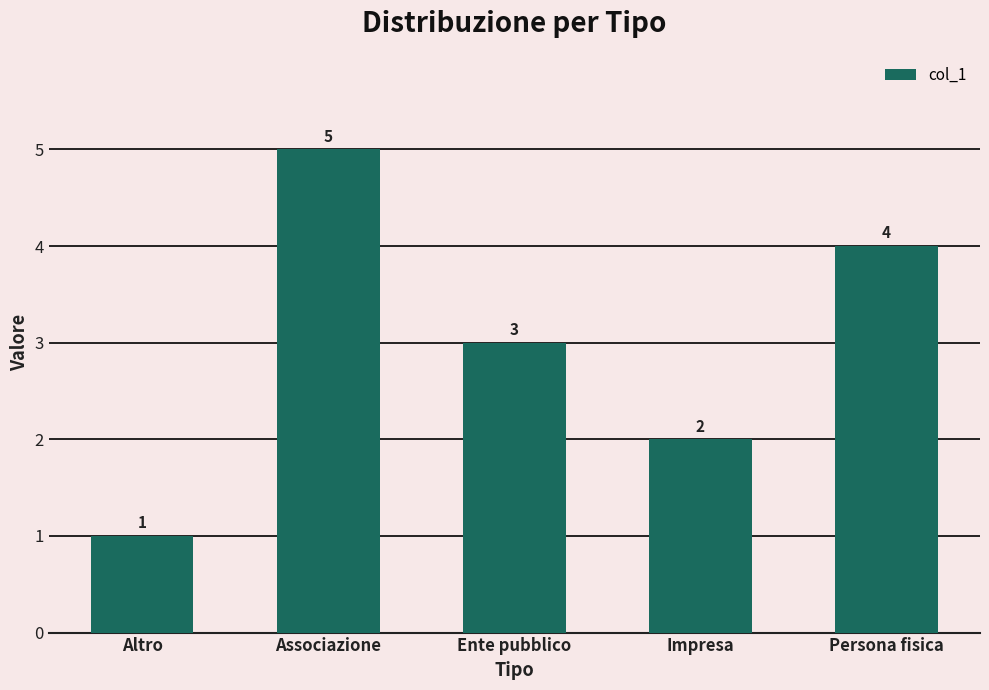

List the labels in order of value, smallest first.

Altro, Impresa, Ente pubblico, Persona fisica, Associazione